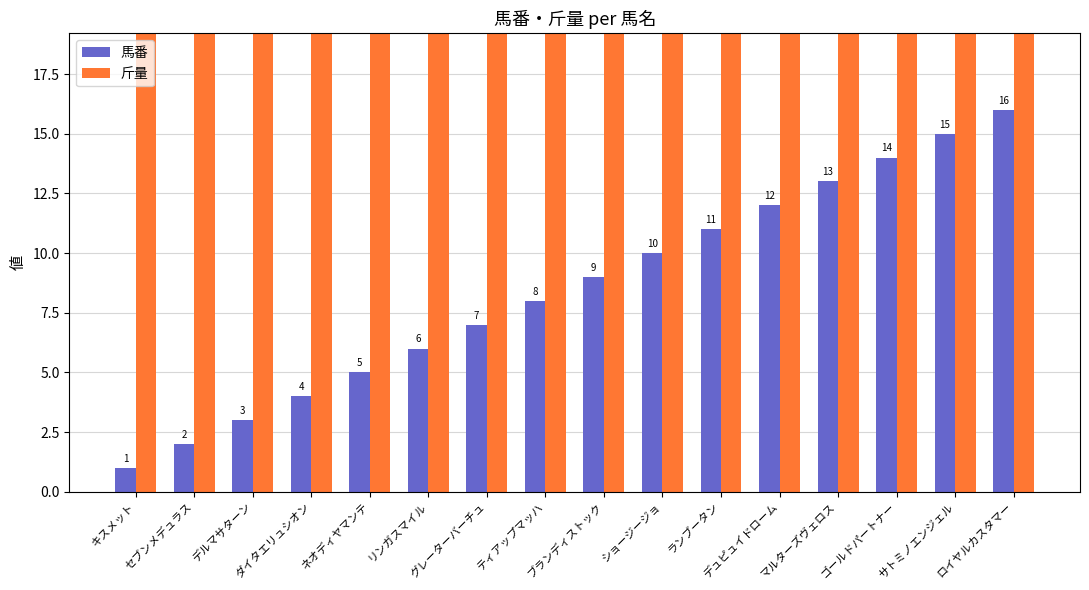

Reading left to right, list all the values displayed in this chart.

馬番: キスメット=1	セブンメデュラス=2	デルマサターン=3	ダイタエリュシオン=4	ネオディヤマンテ=5	リンガスマイル=6	グレーターバーチュ=7	ティアップマッハ=8	ブランディストック=9	ショージージョ=10	ランブータン=11	デュピュイドローム=12	マルターズヴェロス=13	ゴールドパートナー=14	サトミノエンジェル=15	ロイヤルカスタマー=16
斤量: キスメット=57	セブンメデュラス=57	デルマサターン=57	ダイタエリュシオン=57	ネオディヤマンテ=57	リンガスマイル=54	グレーターバーチュ=57	ティアップマッハ=55	ブランディストック=57	ショージージョ=57	ランブータン=57	デュピュイドローム=57	マルターズヴェロス=55	ゴールドパートナー=57	サトミノエンジェル=57	ロイヤルカスタマー=54